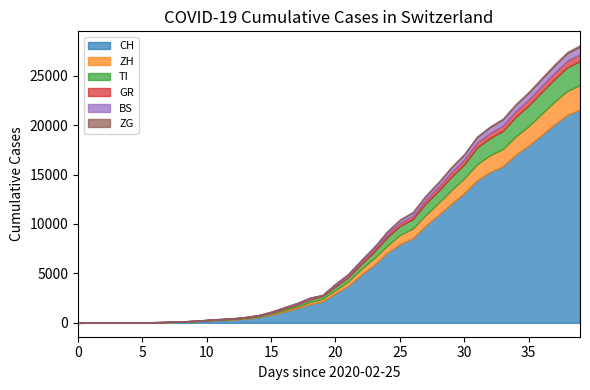

What is the difference between the ZH values at 2020-03-21 and 2020-02-28?

923